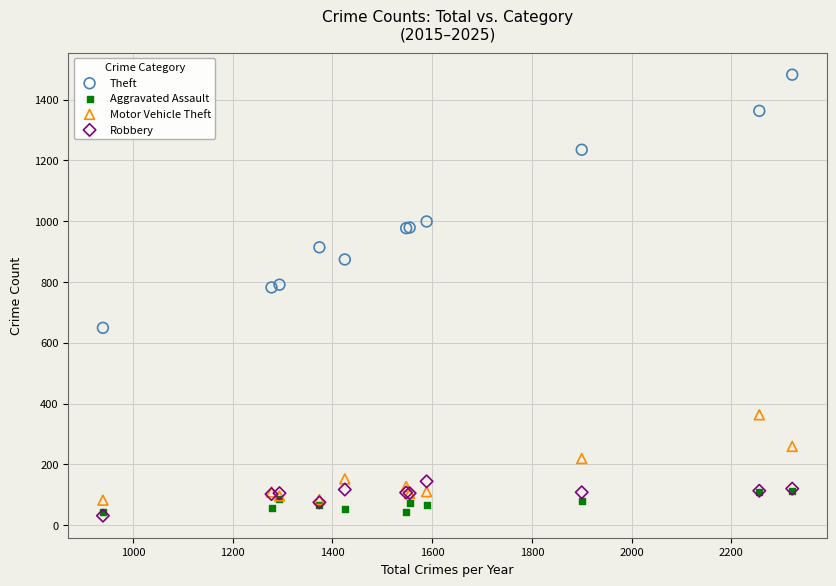

In the Theft series, what Y value is closest to 1065?

999